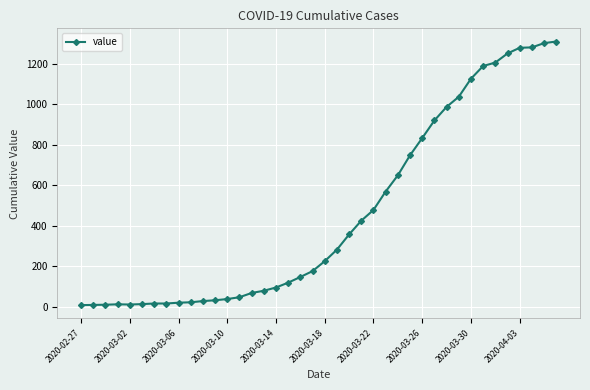

What is the difference between the maximum and minimum values?

1302